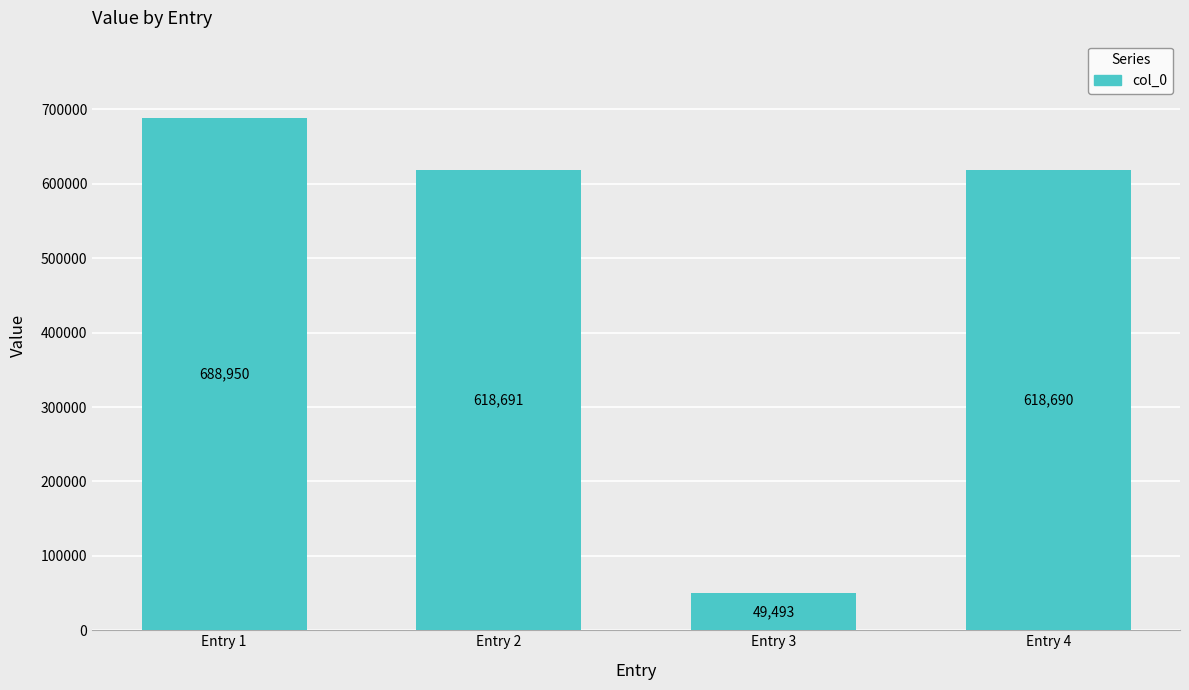

Reading left to right, list all the values displayed in this chart.

688950	618691	49493	618690